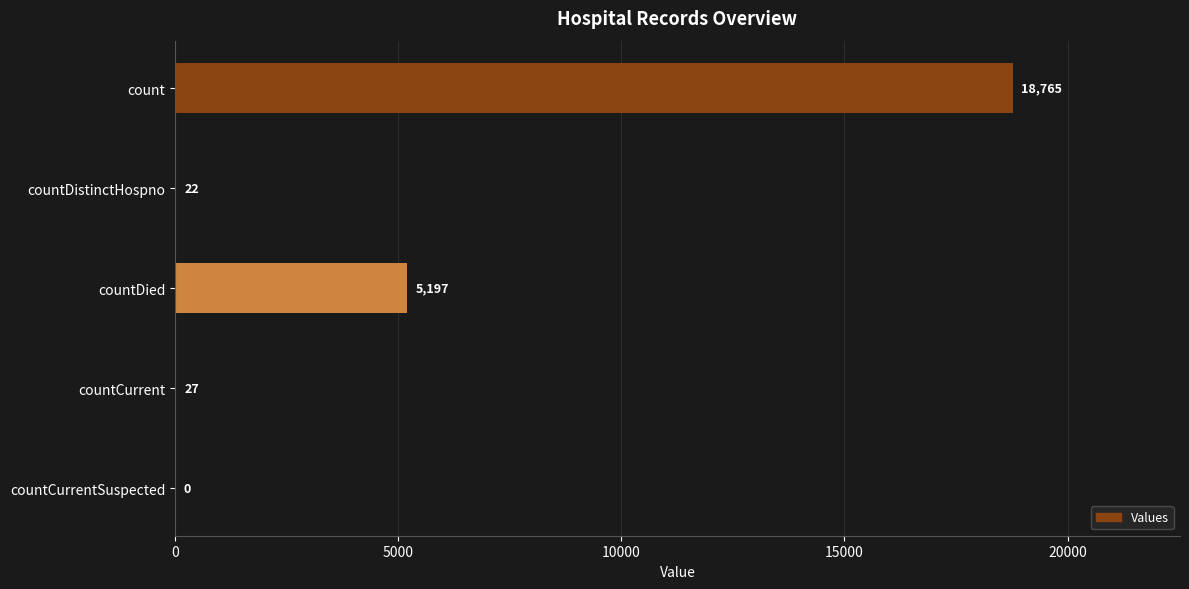

At which label is the value closest to 9382?

countDied